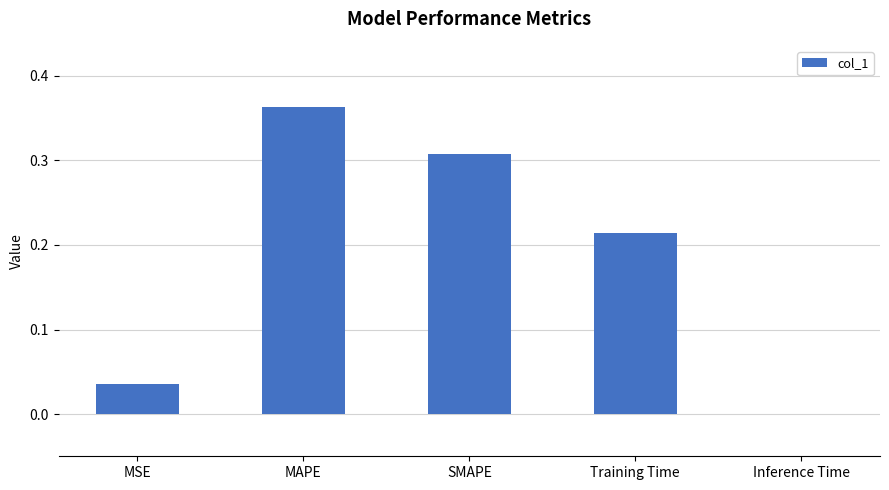

Which category has the highest value across all series?

MAPE